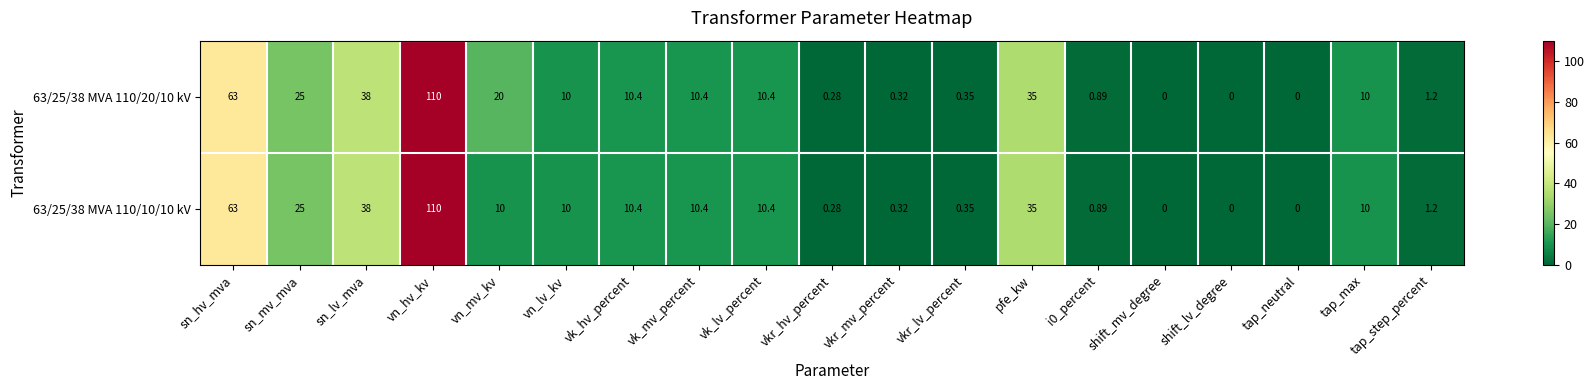

List the series in order of their overall mean, lowest first.

63/25/38 MVA 110/10/10 kV, 63/25/38 MVA 110/20/10 kV